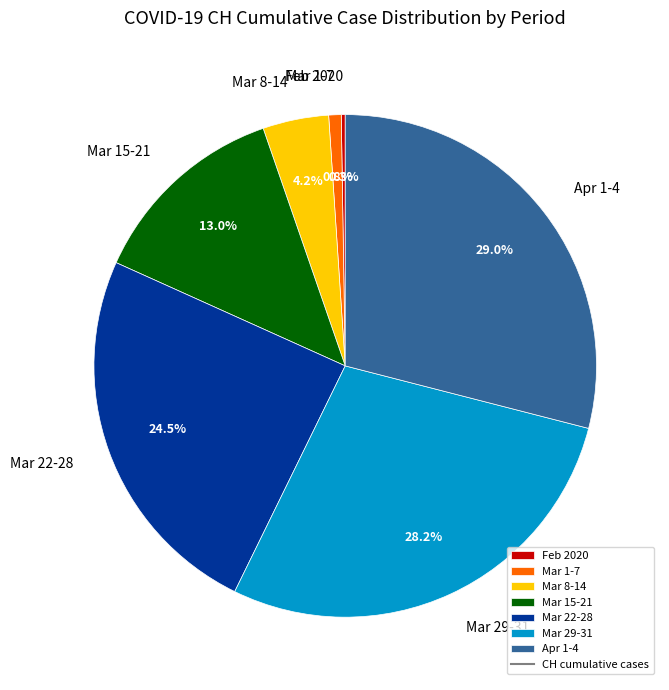

Is there any slice that represents more than half of the pie?

No